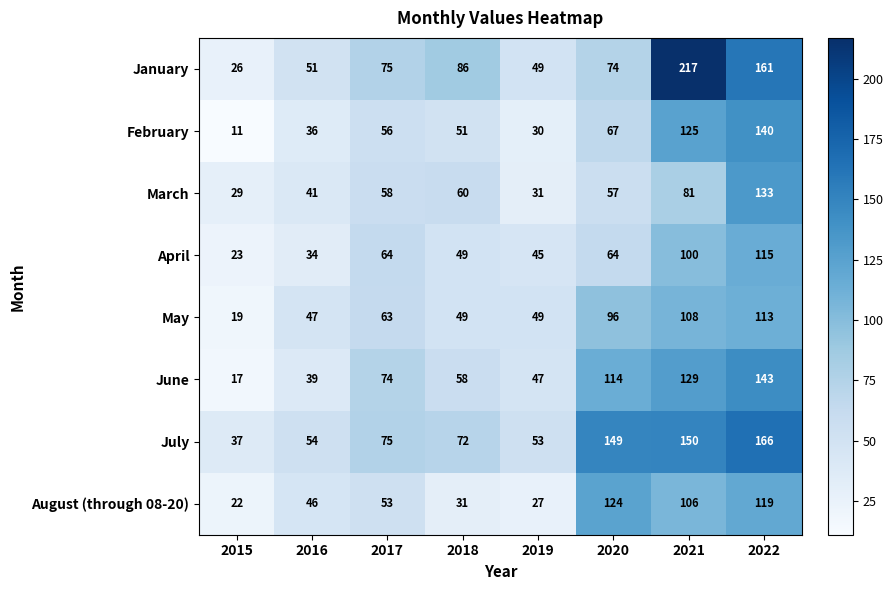

Which category has the lowest value across all series?

2015